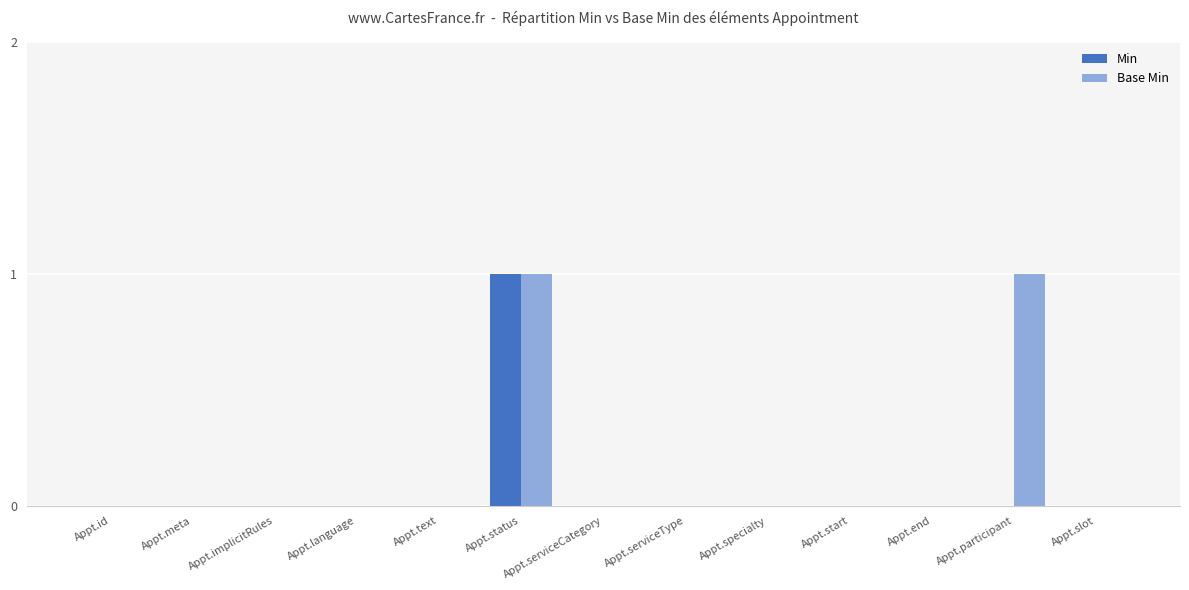

The value of Min at Appt.status is 2. True or false?

False